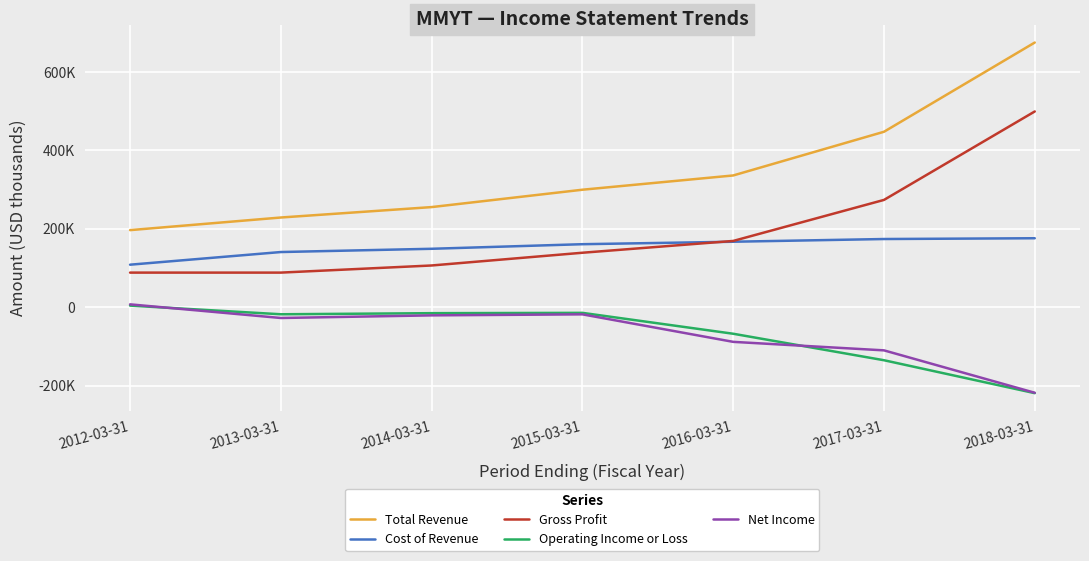

What are all the series names shown in the legend?

Total Revenue, Cost of Revenue, Gross Profit, Operating Income or Loss, Net Income